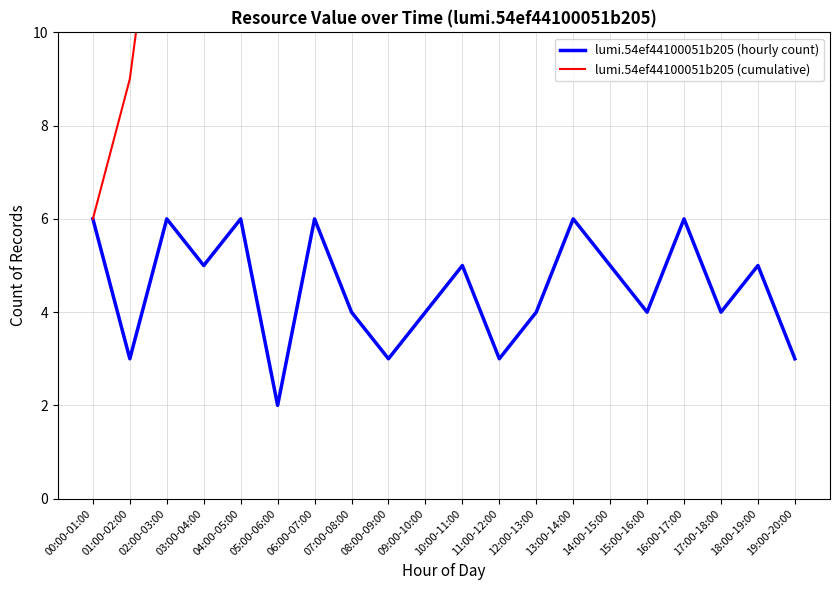

What is the sum of all lumi.54ef44100051b205 (hourly count) values?

90